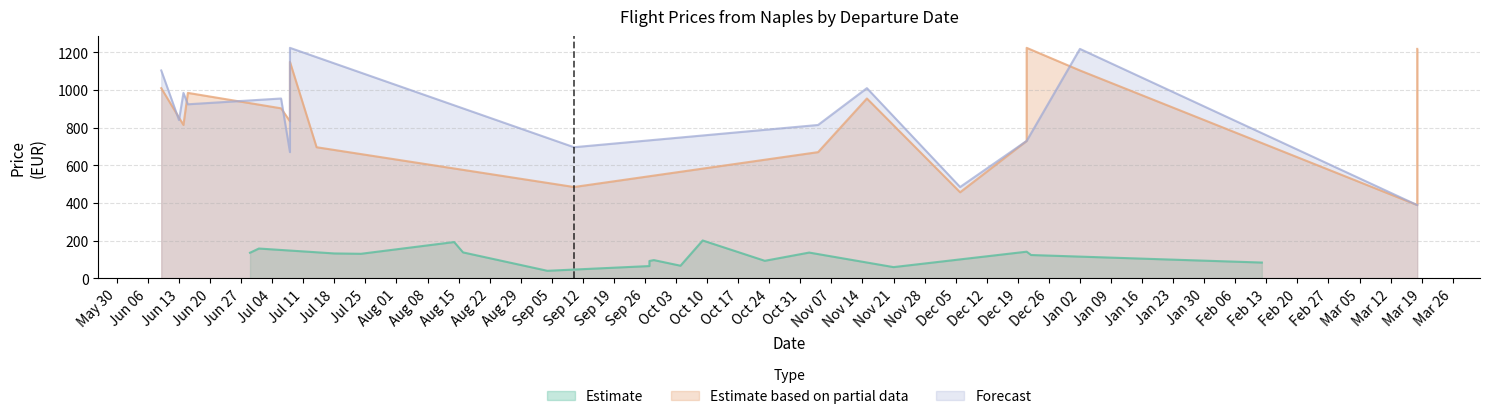

How many values in the Estimate series exceed 131?

9